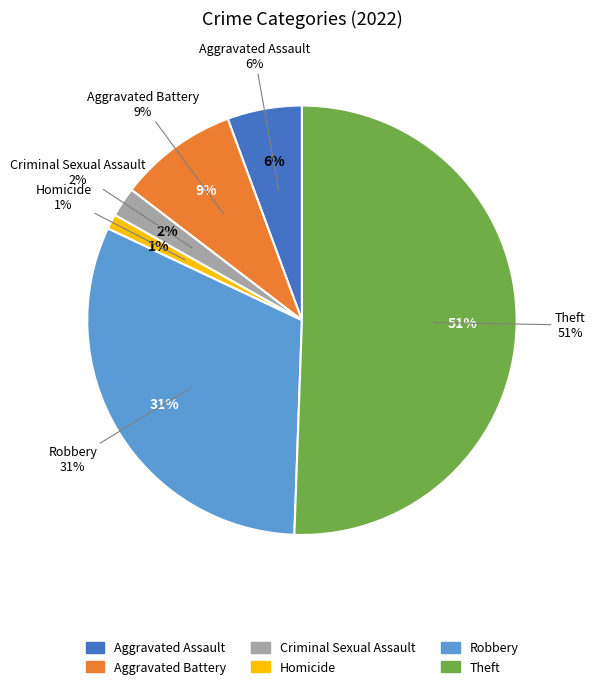

Is it true that Criminal Sexual Assault is 11% of the pie?

False